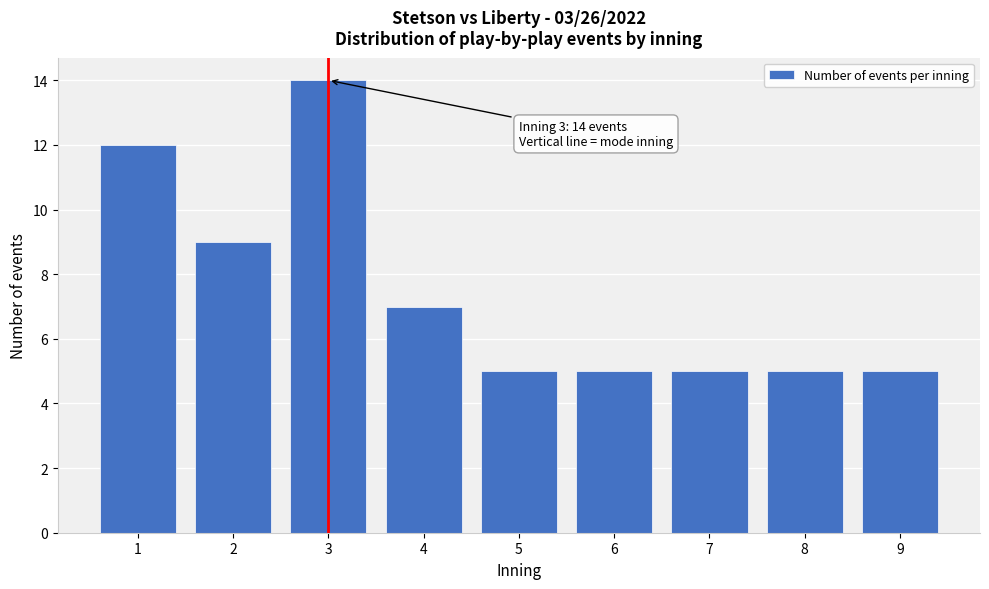

Reading right to left, list all the values displayed in this chart.

5	5	5	5	5	7	14	9	12